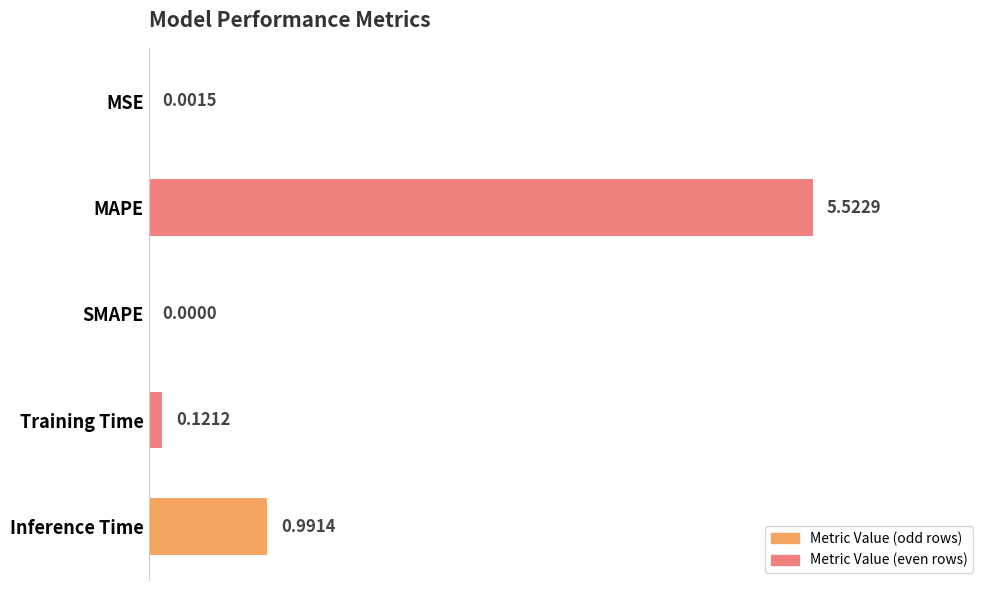

How many distinct data groups are displayed?

1